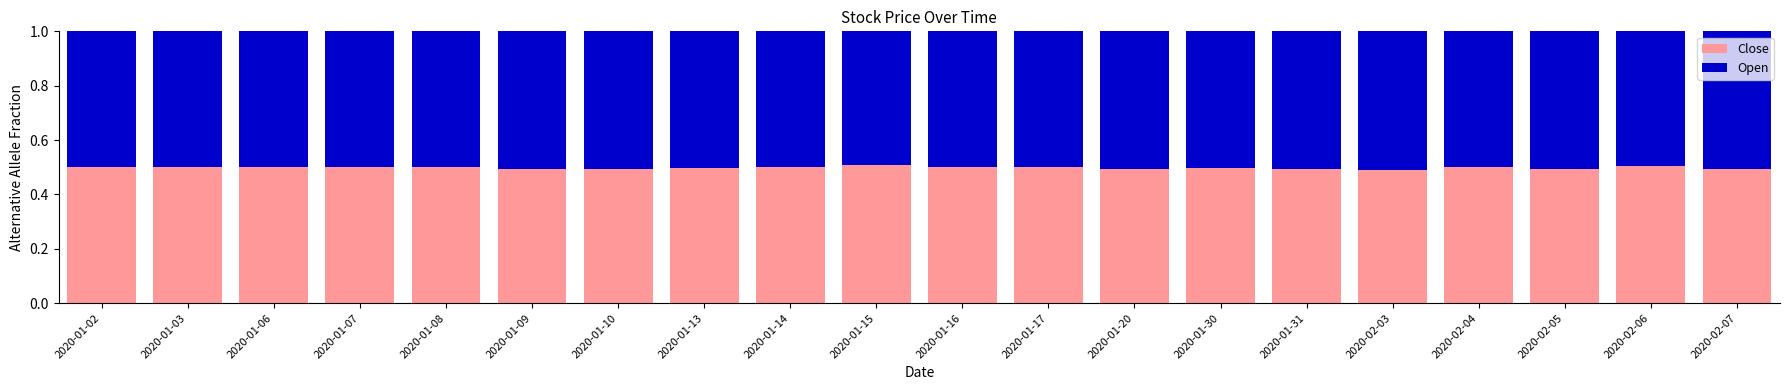

What is the total value across all series at 2020-01-07?

1.0